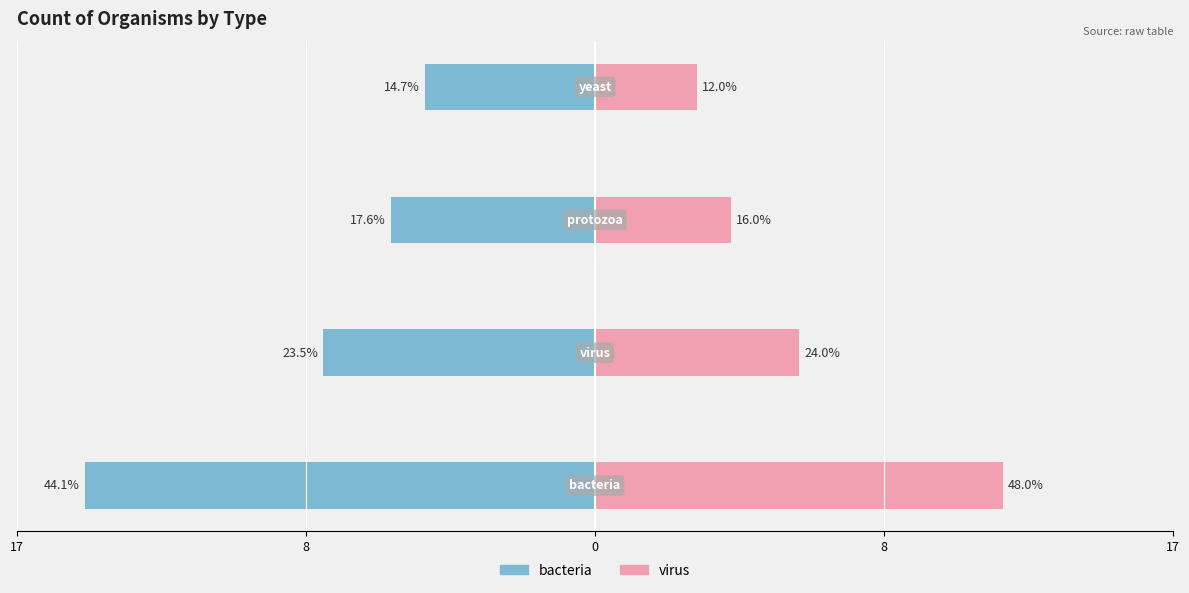

What is the difference between the maximum and minimum values in the bacteria series?

10